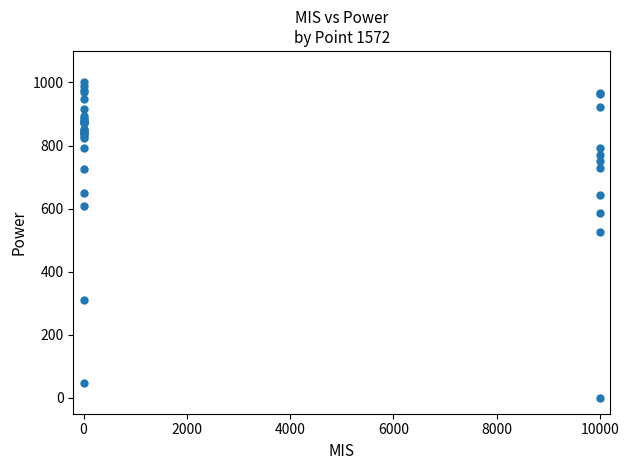

What Y value in the scatter plot is closest to 500?

526.3